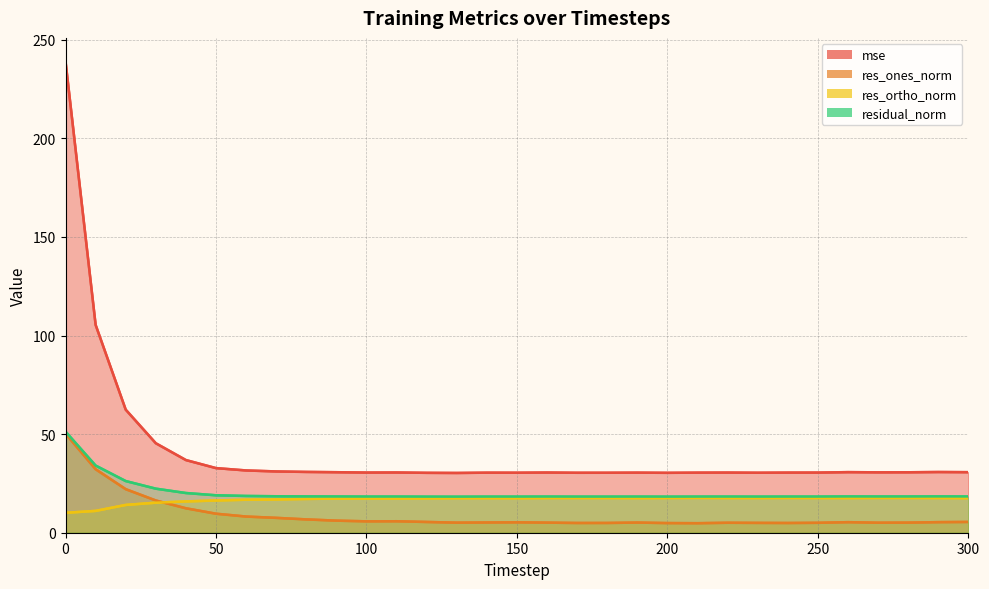

What are all the series names shown in the legend?

mse, res_ones_norm, res_ortho_norm, residual_norm